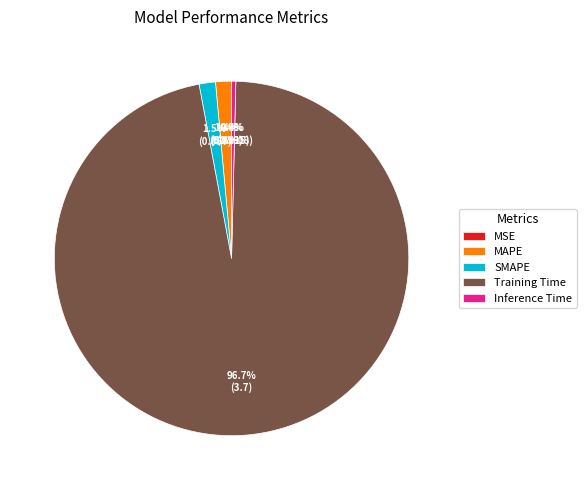

Which slice represents more than half of the pie?

Training Time